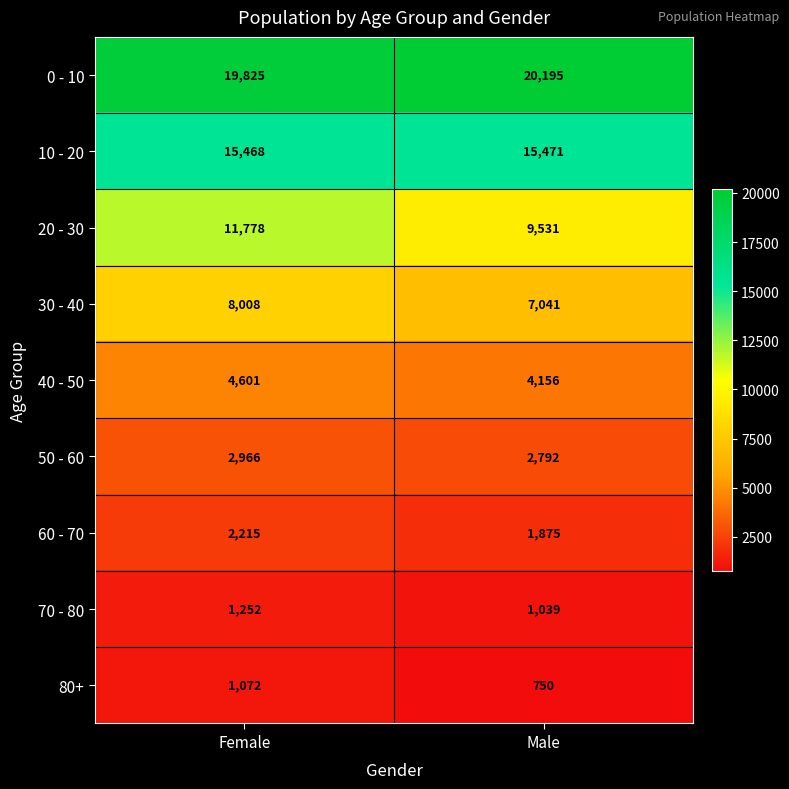

Rank the categories by 20 - 30 value from highest to lowest.

Female, Male